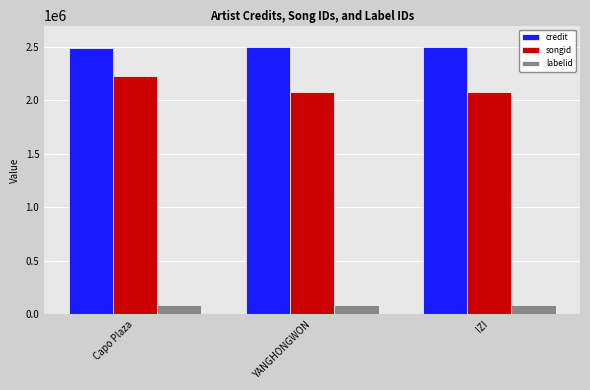

How many series are shown in this chart?

3